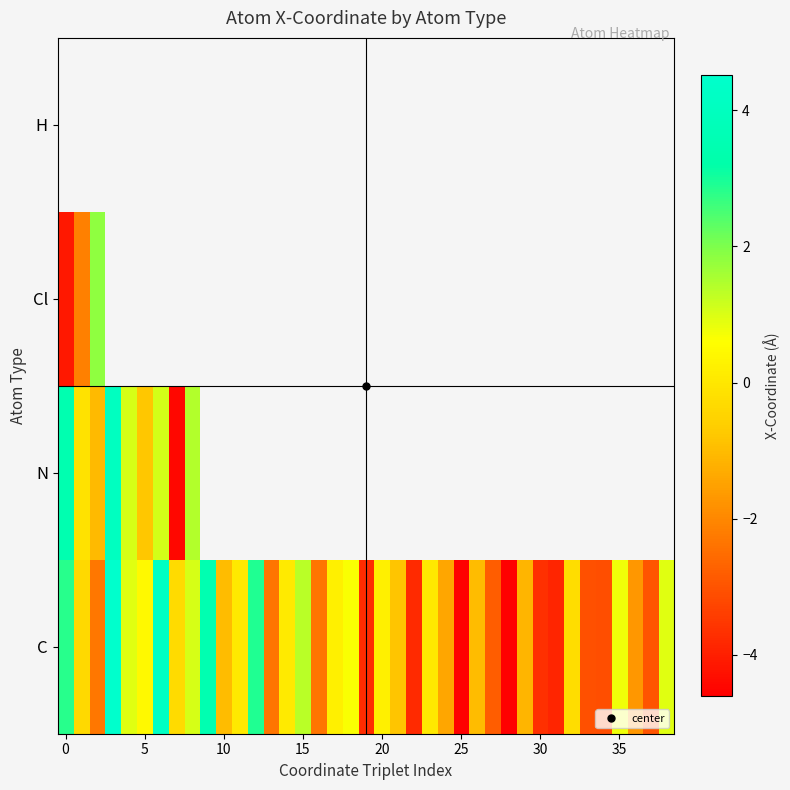

How many categories are shown in the chart?

39